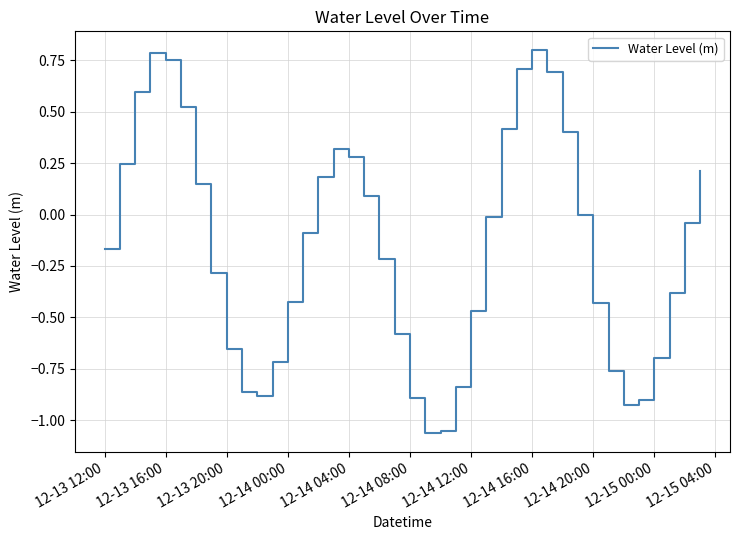

What is the difference between the maximum and minimum values?

1.9